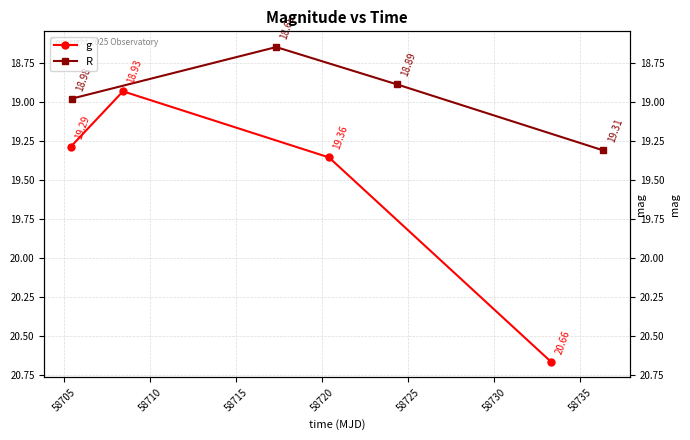

Which series has the largest total across all categories?

g